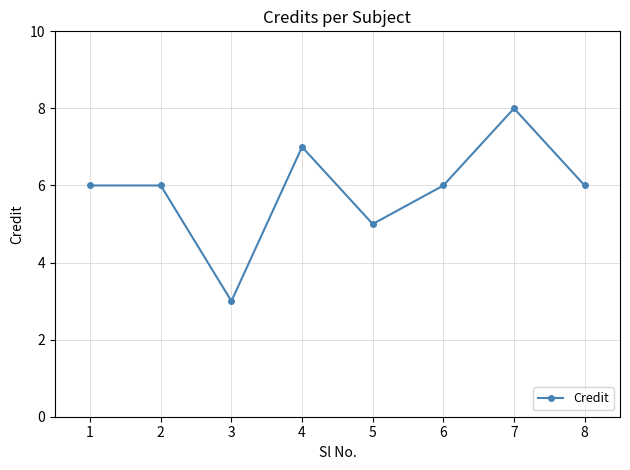

Does the chart display data point markers on the line(s)?

Yes